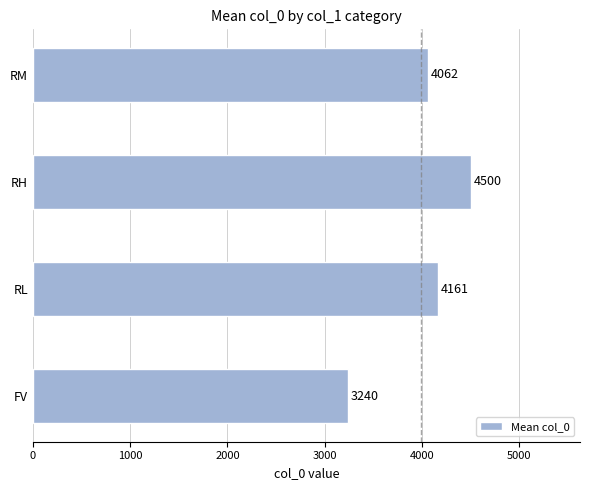

List the labels in order of value, smallest first.

FV, RM, RL, RH